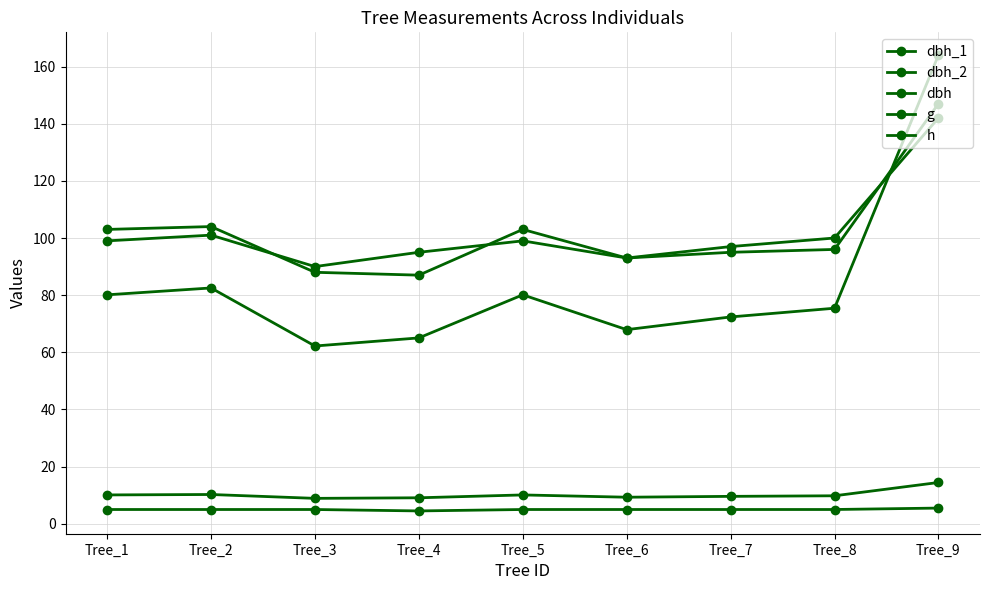

How many data points does each series have?

9